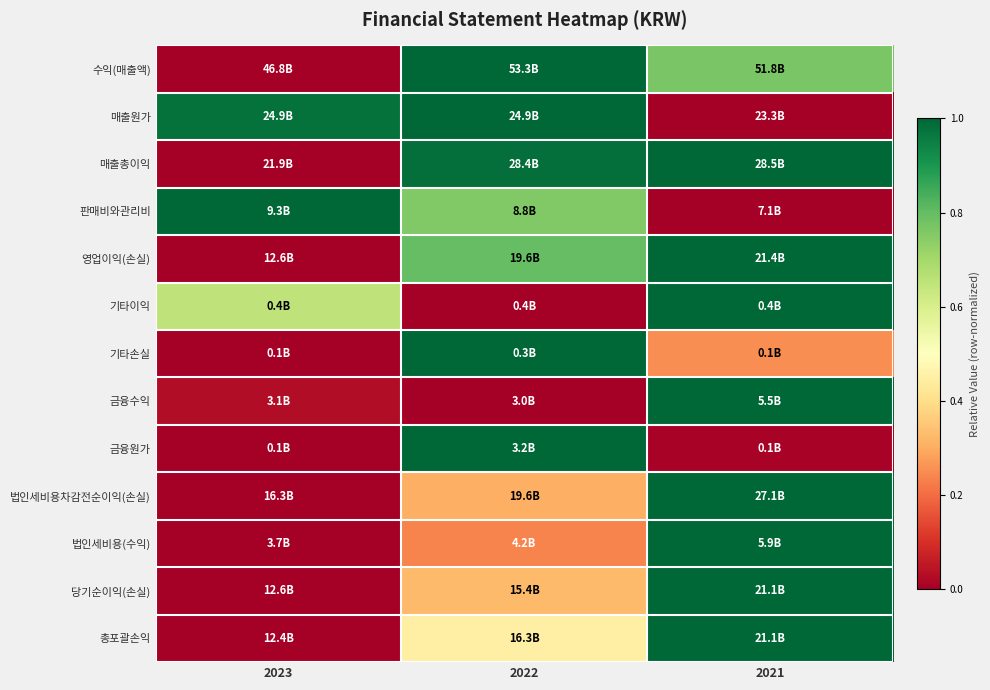

Between 2021 and 2023, which is larger?

2021